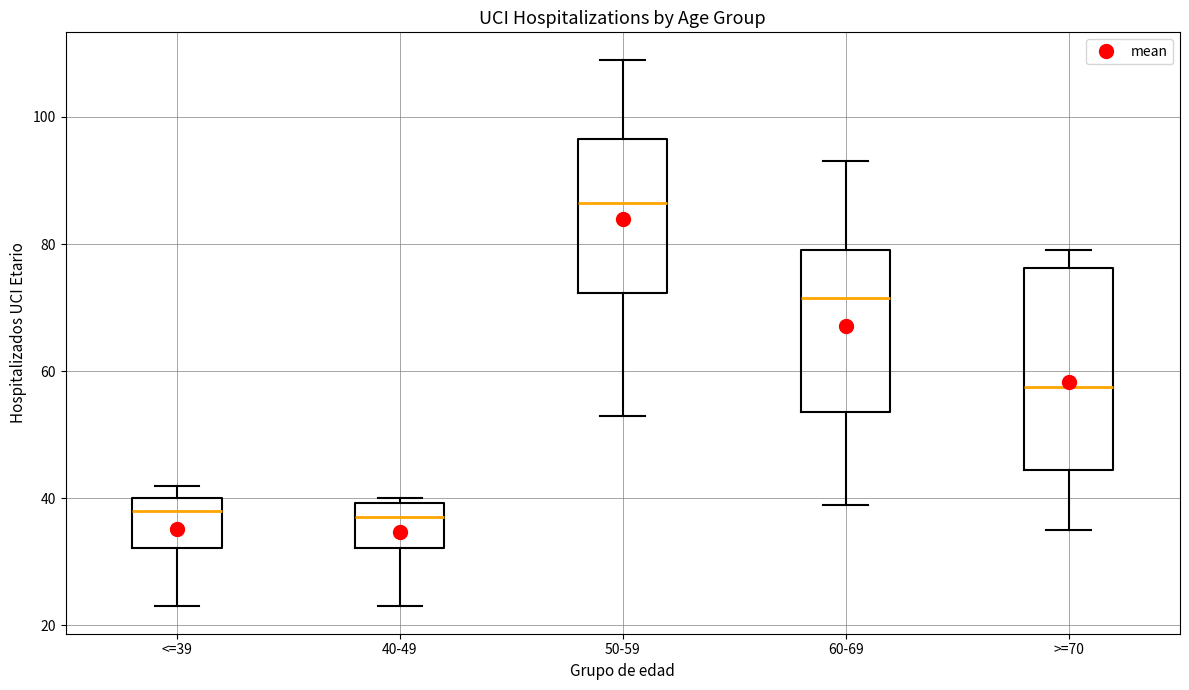

Where is the upper edge of the box for >=70 on the y-axis? The values are not printed on the chart, so give them approximately, as read against the axis.

76